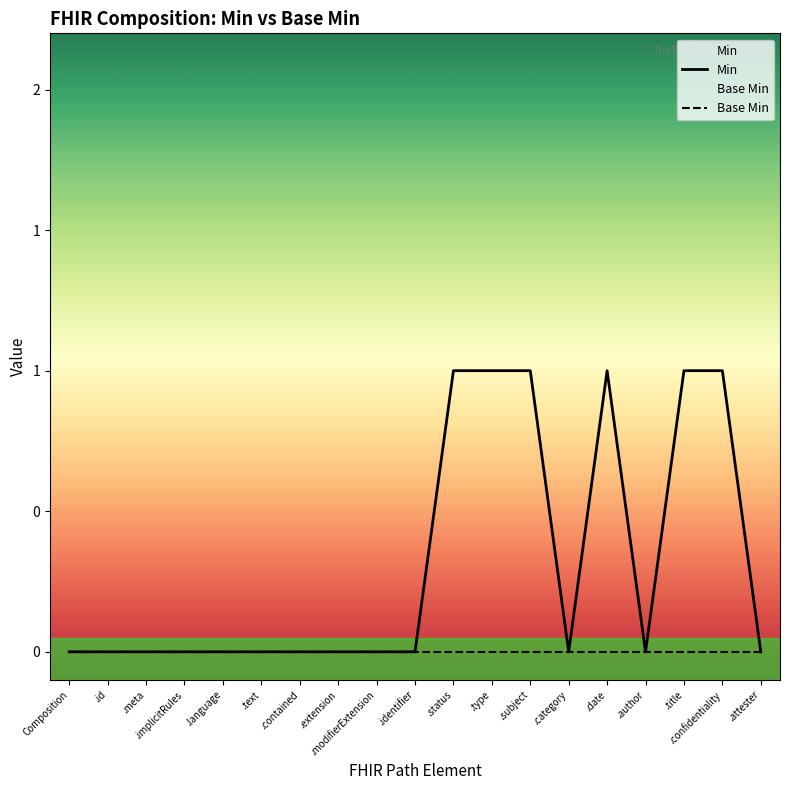

Which series has the largest total across all categories?

Min